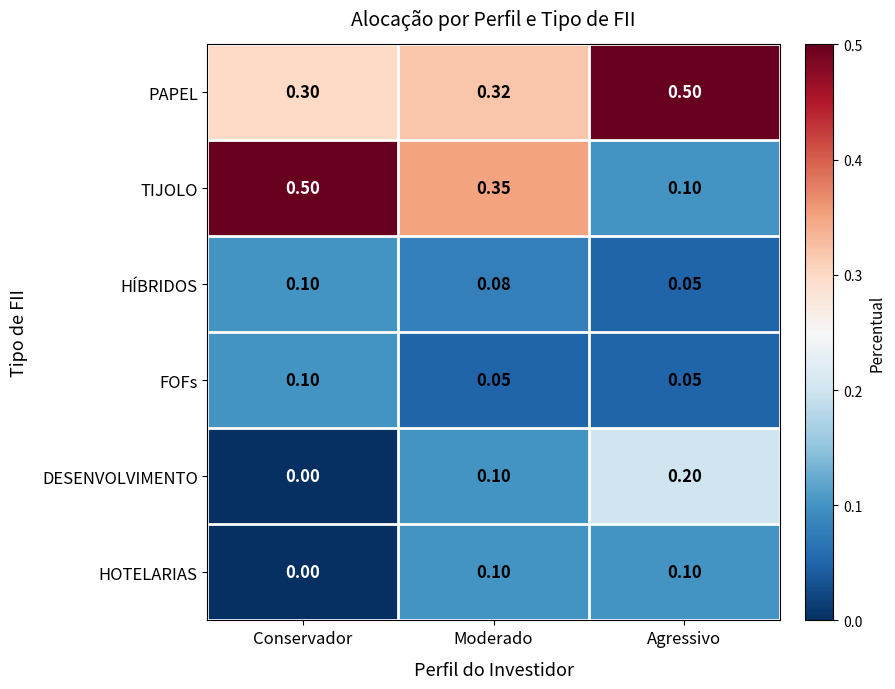

At how many categories does at least one series exceed 0?

3